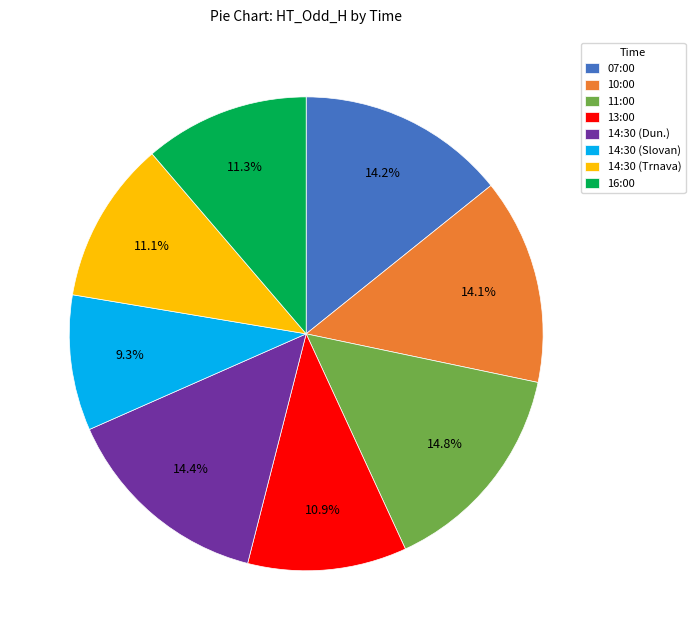

What is the total percentage of 10:00 and 14:30 (Dun.)?

28.5%